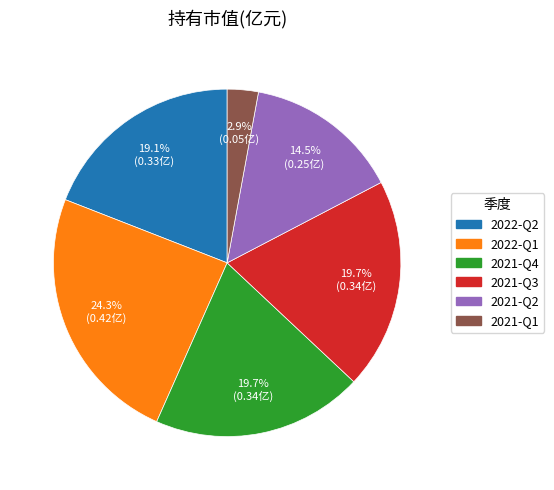

Which category has the smallest portion of the pie?

2021-Q1